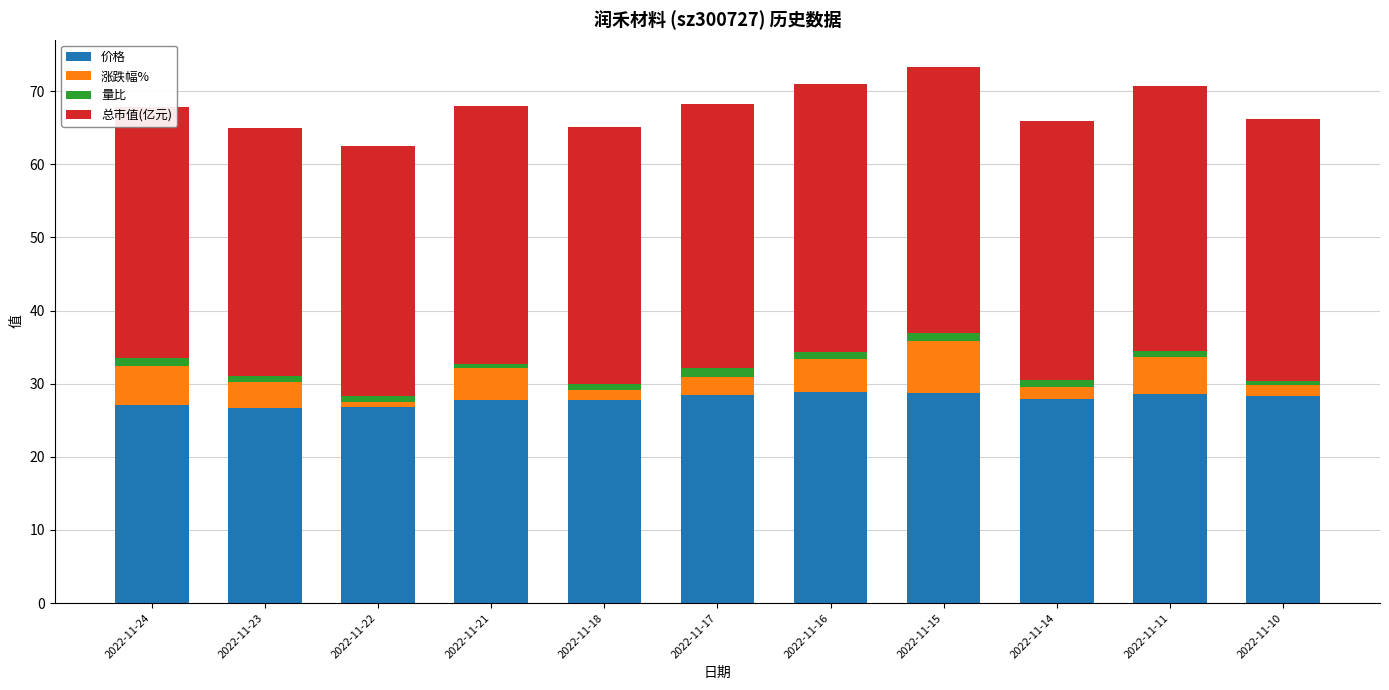

What are all the series names shown in the legend?

价格, 涨跌幅%, 量比, 总市值(亿元)